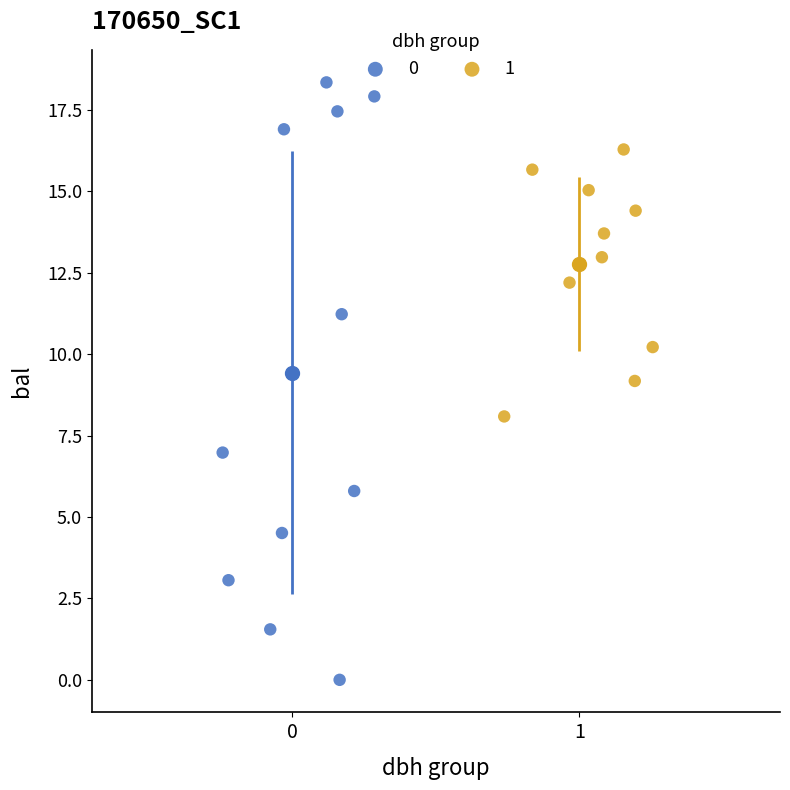

Which series contains the highest Y value?

0